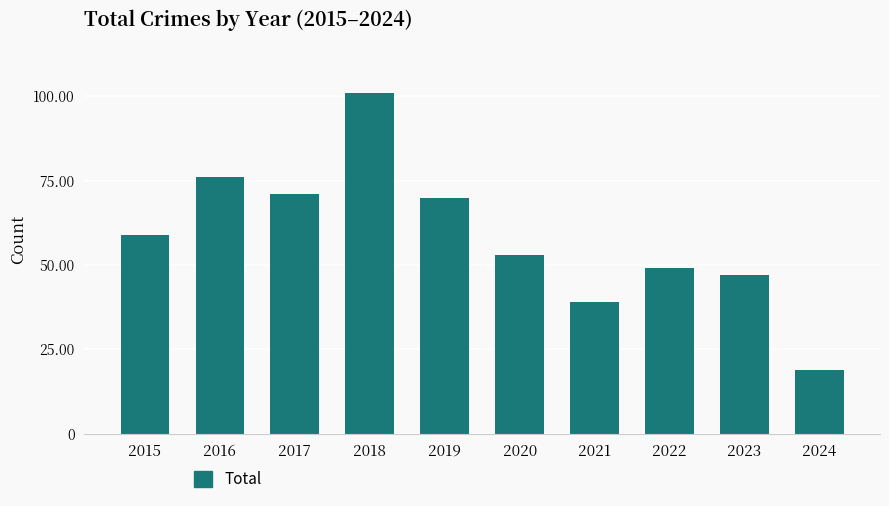

How many series are shown in this chart?

1